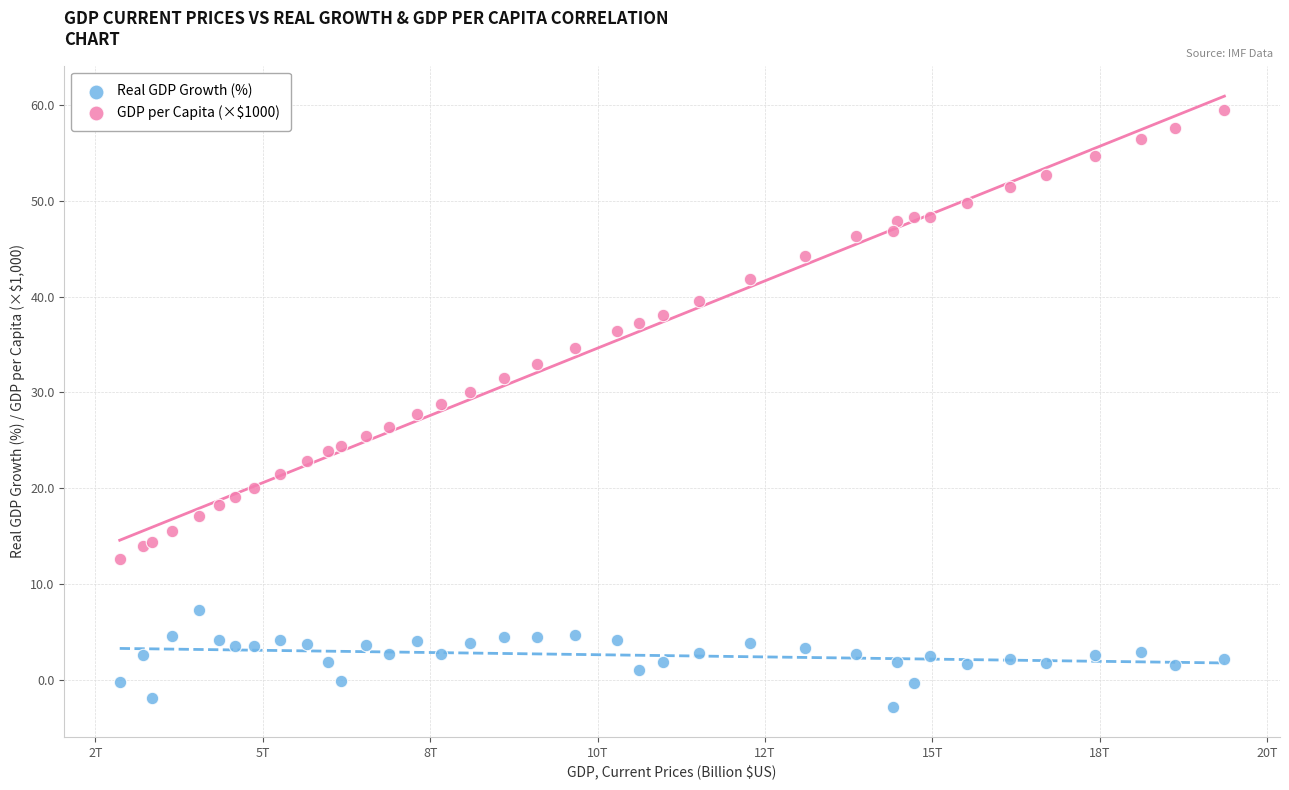

What are all the series names shown in the legend?

Real GDP Growth (%), GDP per Capita (×$1000)